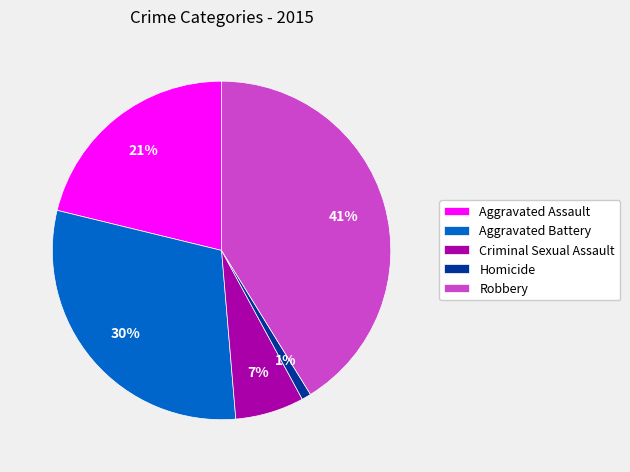

Combined, do Criminal Sexual Assault and Aggravated Assault account for over 50%?

No